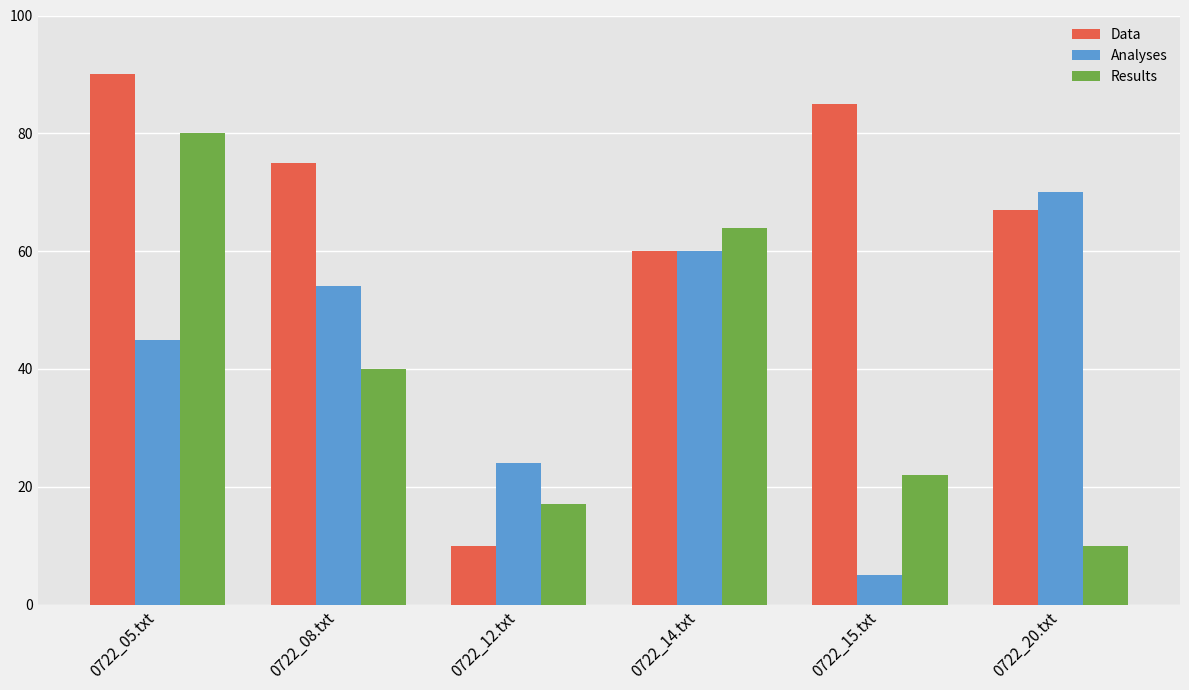

What value does the Analyses series have at 0722_08.txt?

54